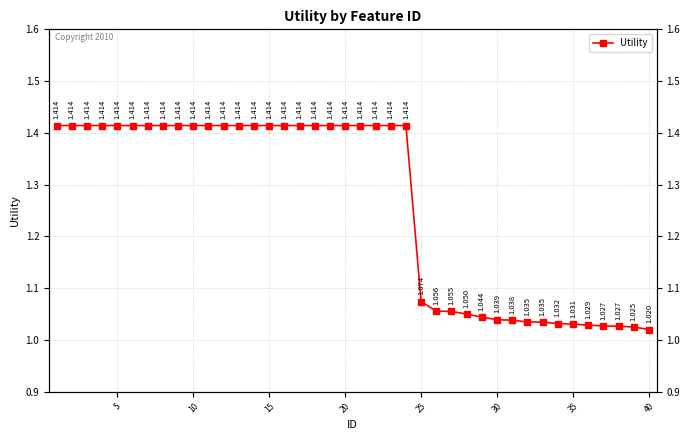

What is the sum of all values?

50.6